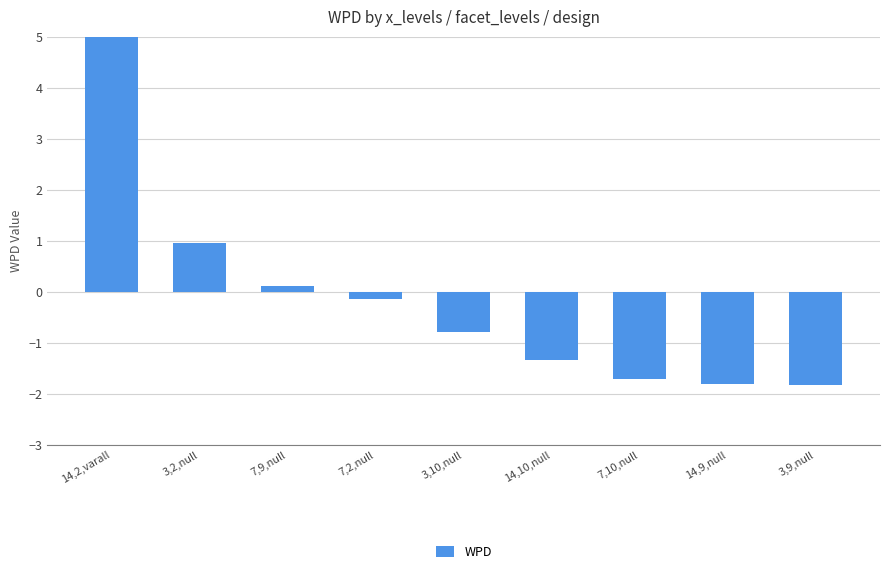

List the labels in order of value, smallest first.

3,9,null, 14,9,null, 7,10,null, 14,10,null, 3,10,null, 7,2,null, 7,9,null, 3,2,null, 14,2,varall